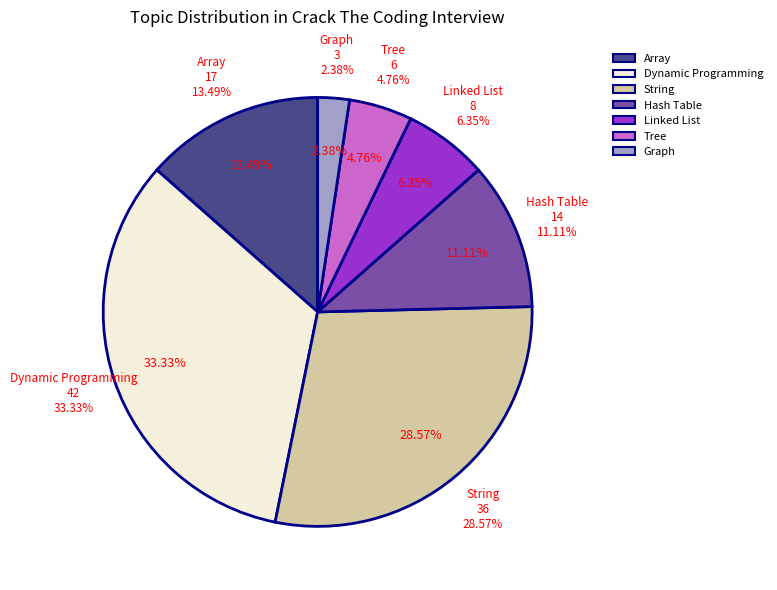

Is there any slice that represents more than half of the pie?

No